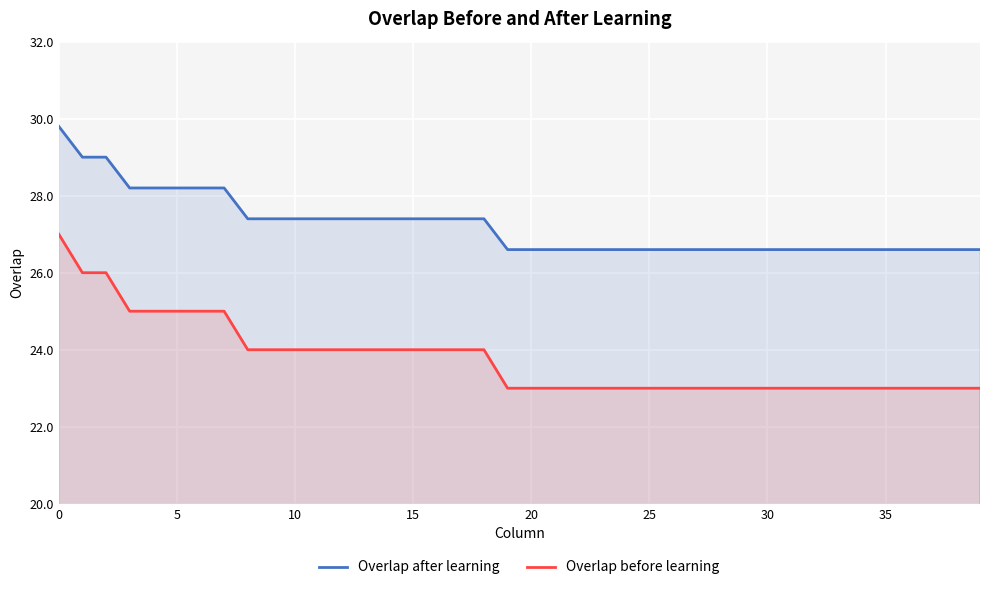

List the series in order of their overall mean, lowest first.

Overlap before learning, Overlap after learning